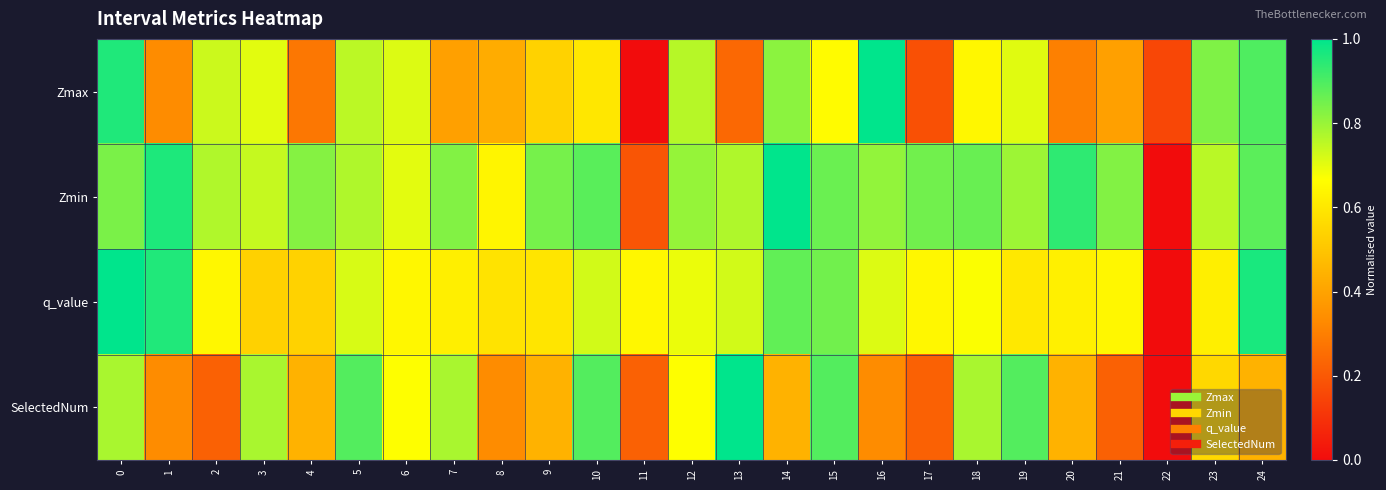

Reading right to left, transcribe all the data shown in this chart.

Zmax: 24=0.9	23=0.8	22=0.2	21=0.4	20=0.3	19=0.7	18=0.6	17=0.2	16=1.0	15=0.7	14=0.8	13=0.2	12=0.8	11=0.0	10=0.6	9=0.5	8=0.4	7=0.4	6=0.7	5=0.8	4=0.3	3=0.7	2=0.7	1=0.3	0=1.0
Zmin: 24=0.9	23=0.8	22=0.0	21=0.8	20=0.9	19=0.8	18=0.9	17=0.9	16=0.8	15=0.9	14=1.0	13=0.8	12=0.8	11=0.2	10=0.9	9=0.8	8=0.6	7=0.8	6=0.7	5=0.8	4=0.8	3=0.7	2=0.8	1=1.0	0=0.8
q_value: 24=1.0	23=0.6	22=0.0	21=0.6	20=0.6	19=0.6	18=0.7	17=0.6	16=0.7	15=0.8	14=0.9	13=0.7	12=0.7	11=0.6	10=0.7	9=0.6	8=0.6	7=0.6	6=0.6	5=0.7	4=0.5	3=0.5	2=0.6	1=1.0	0=1.0
SelectedNum: 24=0.4	23=0.6	22=0.0	21=0.2	20=0.4	19=0.9	18=0.8	17=0.2	16=0.3	15=0.9	14=0.4	13=1.0	12=0.7	11=0.2	10=0.9	9=0.4	8=0.3	7=0.8	6=0.7	5=0.9	4=0.4	3=0.8	2=0.2	1=0.3	0=0.8